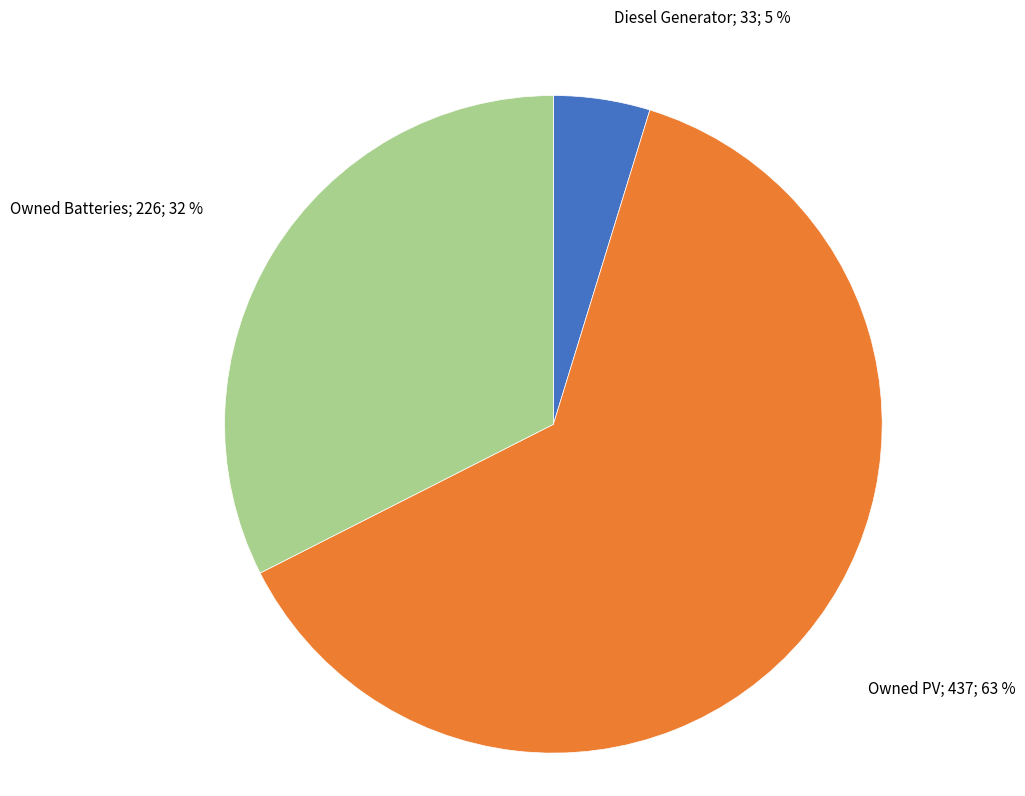

To the nearest percent, what is the average slice percentage?

33%